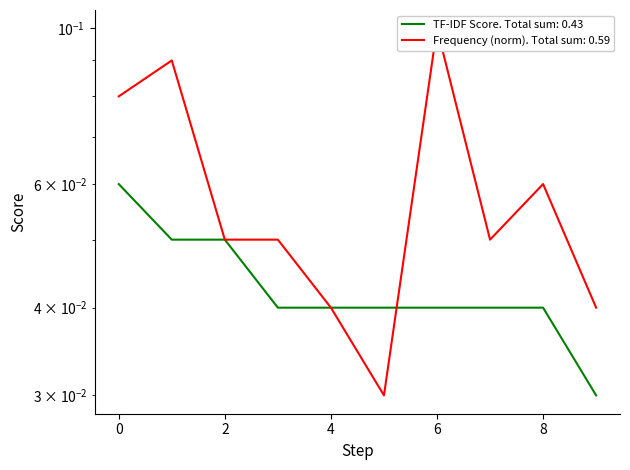

How many lines are shown in the chart?

2